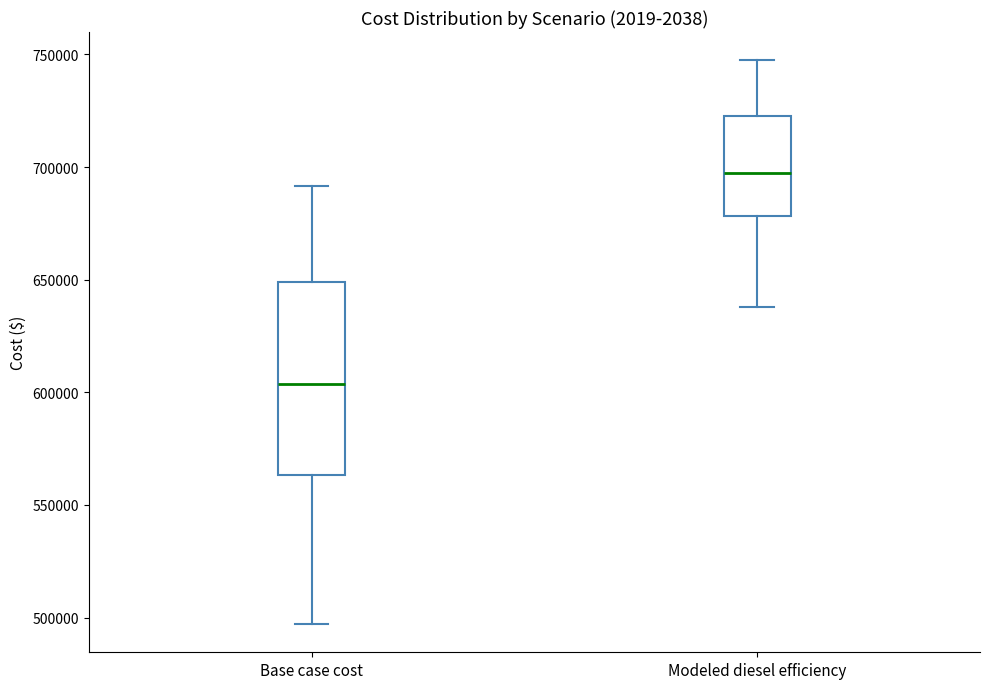

Reading left to right, transcribe this box plot: for each box, give where its median line is, the range the box spans, and where its two whiskers end, as read against the y-axis. The values are not printed on the chart, so give them approximately, as read against the axis.

Base case cost: median 605000, box 565000 to 650000, whiskers 495000 to 690000
Modeled diesel efficiency: median 695000, box 680000 to 725000, whiskers 640000 to 745000